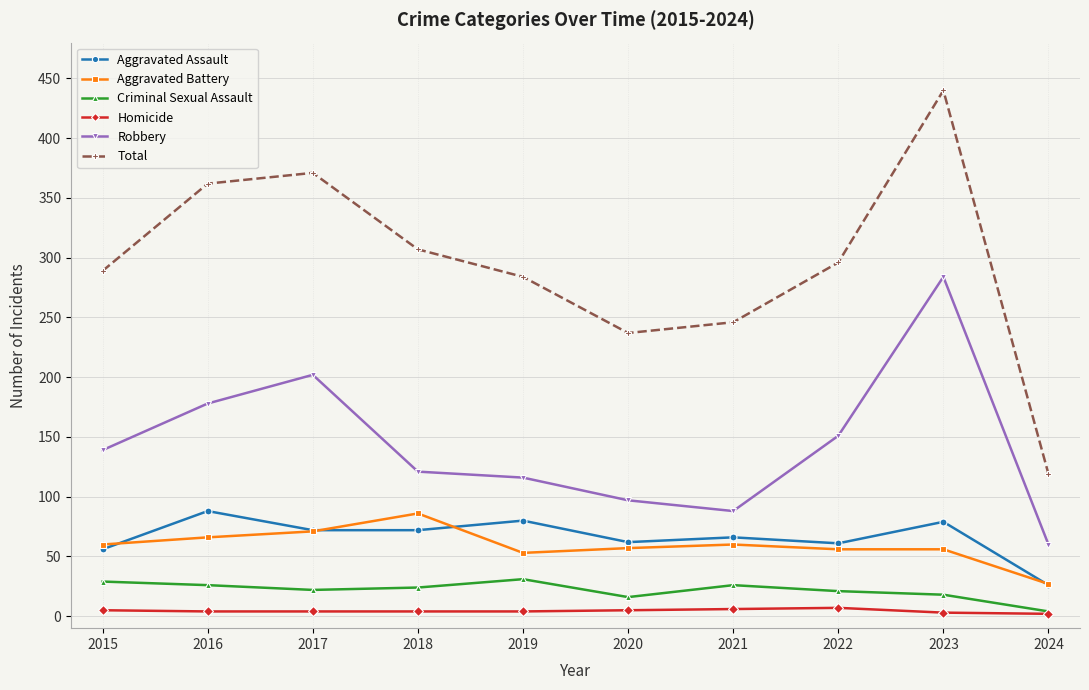

What is the total value across all series at 2022?

592